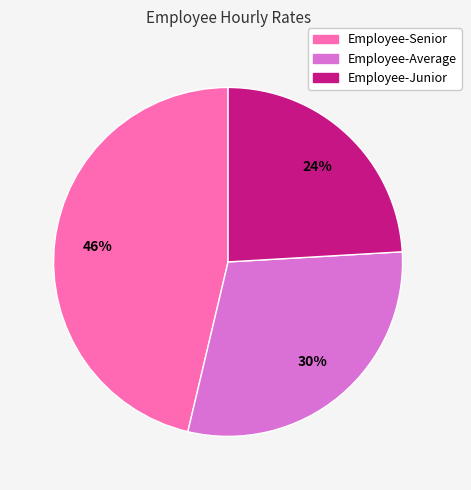

What is the smallest slice in the pie chart?

Employee-Junior